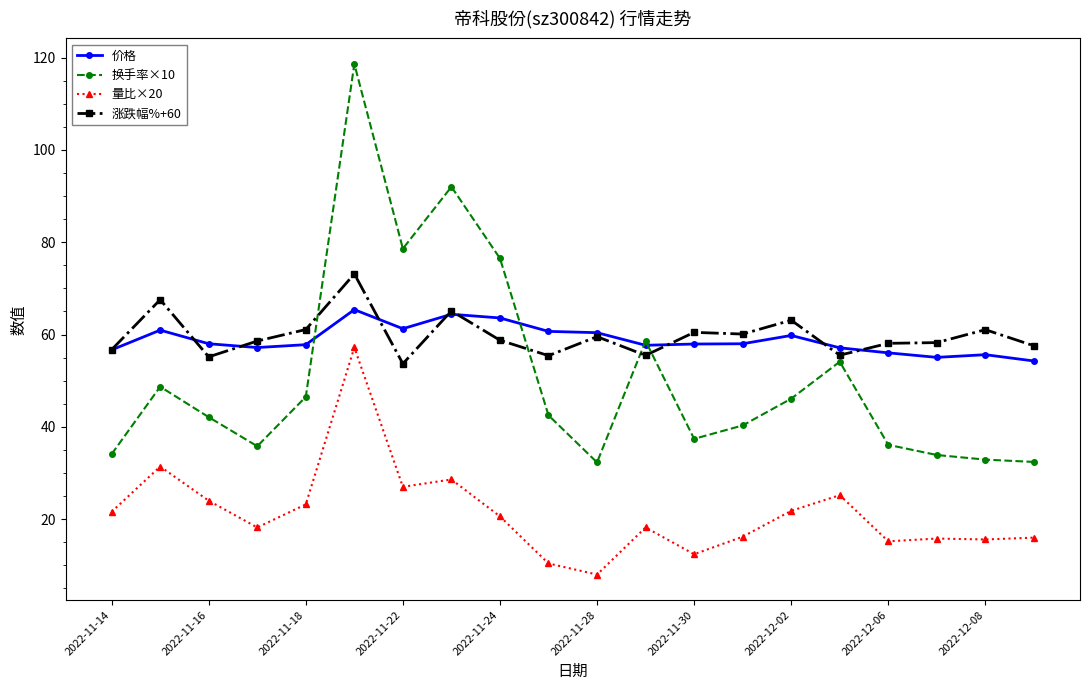

Which series has the largest range (max minus min)?

换手率×10